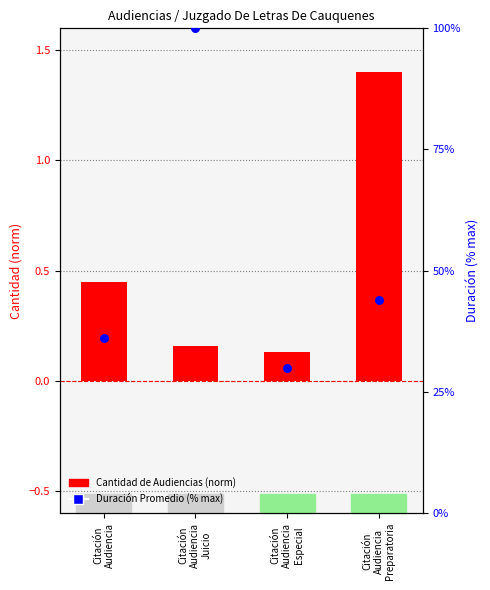

At how many categories does at least one series exceed 12?

4